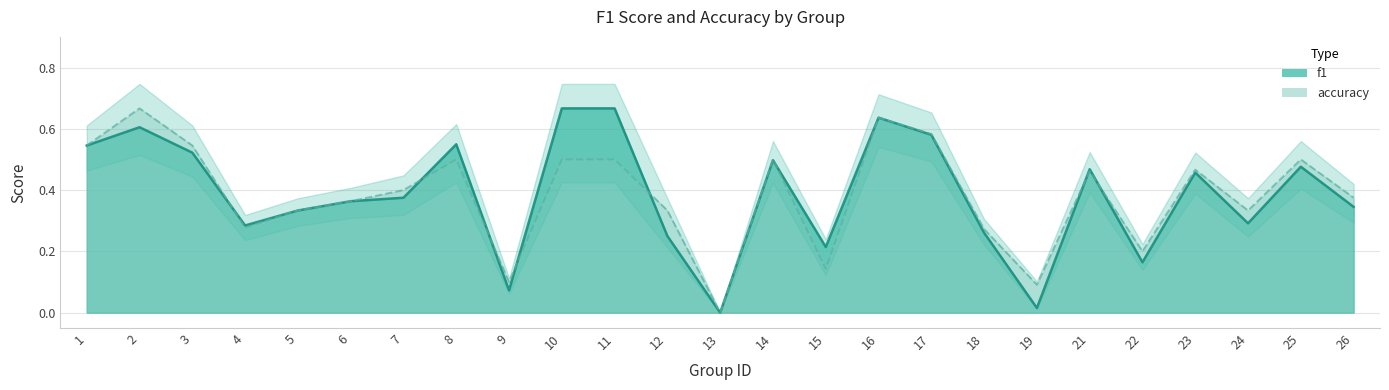

Reading left to right, list all the values displayed in this chart.

f1: 1=0.5	2=0.6	3=0.5	4=0.3	5=0.3	6=0.4	7=0.4	8=0.5	9=0.1	10=0.7	11=0.7	12=0.2	13=0.0	14=0.5	15=0.2	16=0.6	17=0.6	18=0.3	19=0.0	21=0.5	22=0.2	23=0.5	24=0.3	25=0.5	26=0.3
accuracy: 1=0.5	2=0.7	3=0.5	4=0.3	5=0.3	6=0.4	7=0.4	8=0.5	9=0.1	10=0.5	11=0.5	12=0.3	13=0.0	14=0.5	15=0.1	16=0.6	17=0.6	18=0.3	19=0.1	21=0.5	22=0.2	23=0.5	24=0.3	25=0.5	26=0.4